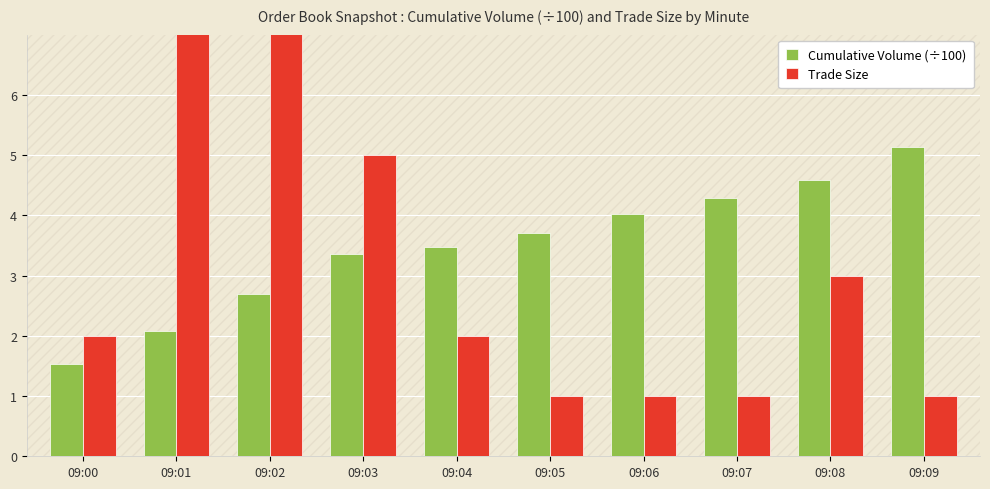

What is the average value of the Trade Size series?

3.7